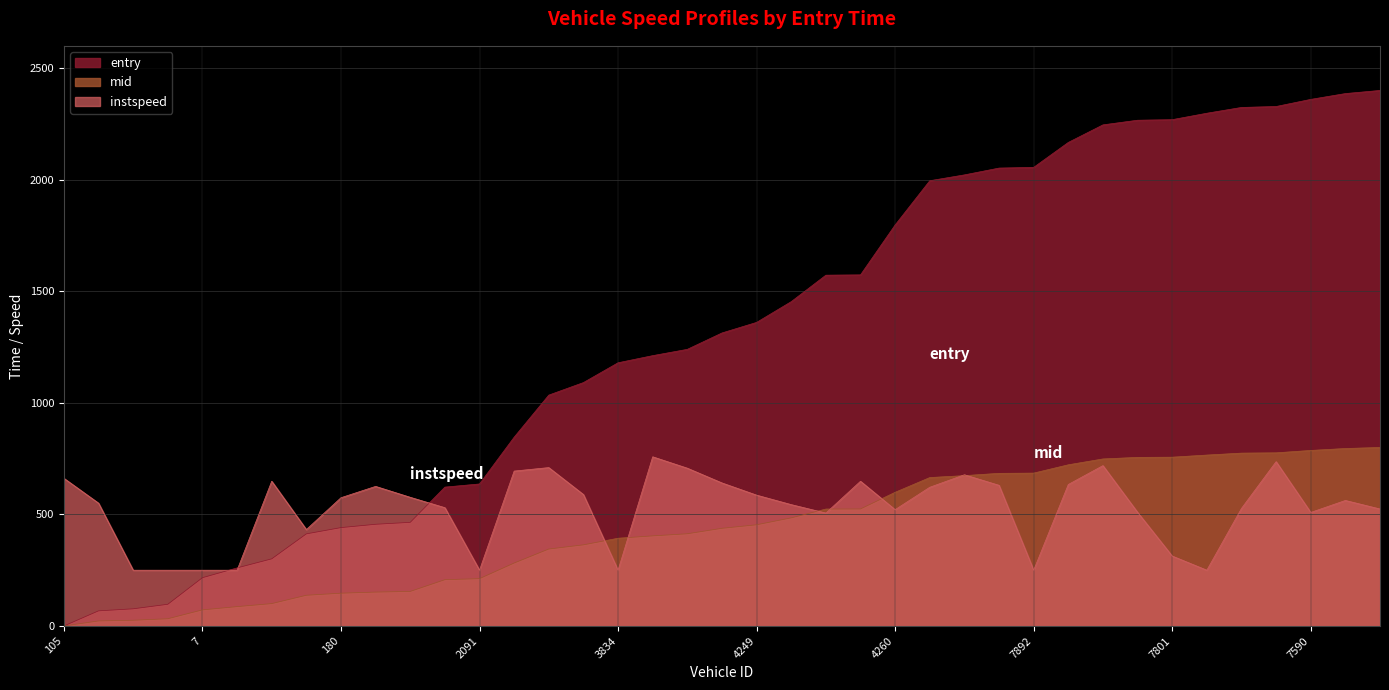

What is the difference between the second highest and minimum values in the entry series?

2386.0